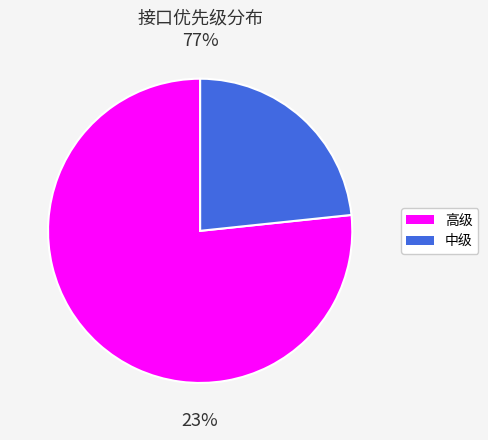

True or false: 高级 accounts for 77% of the total.

True